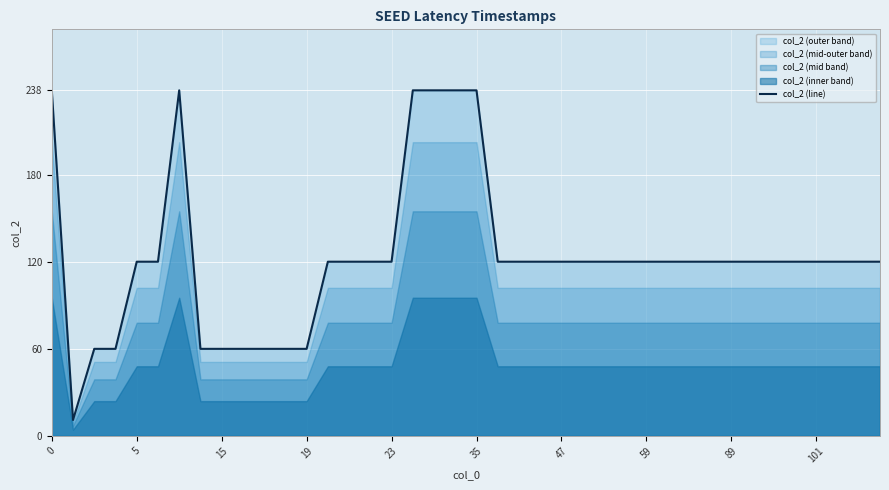

How many lines are shown in the chart?

1